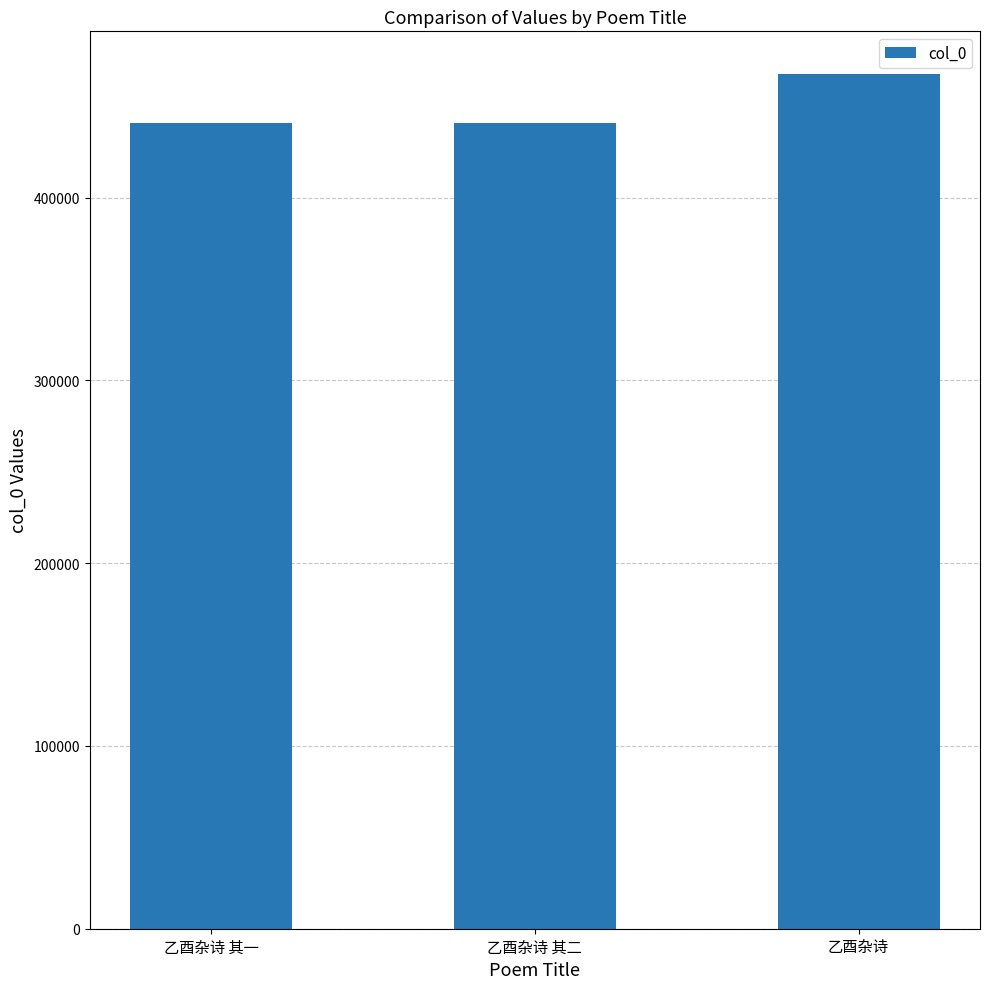

How many data points are less than 441033?

1